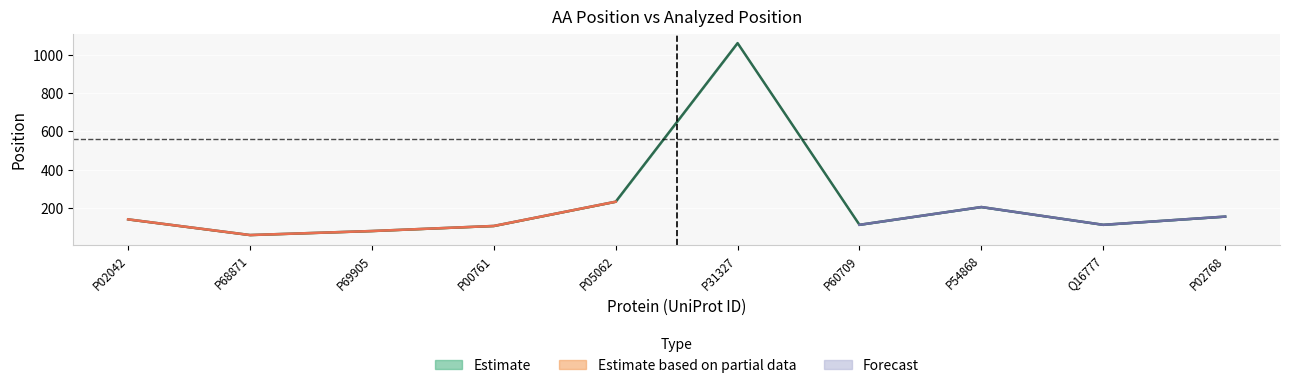

What is the sum of all values?

2254.5